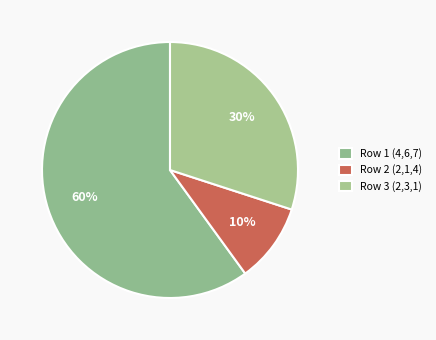

Between Row 1 (4,6,7) and Row 3 (2,3,1), which is larger?

Row 1 (4,6,7)